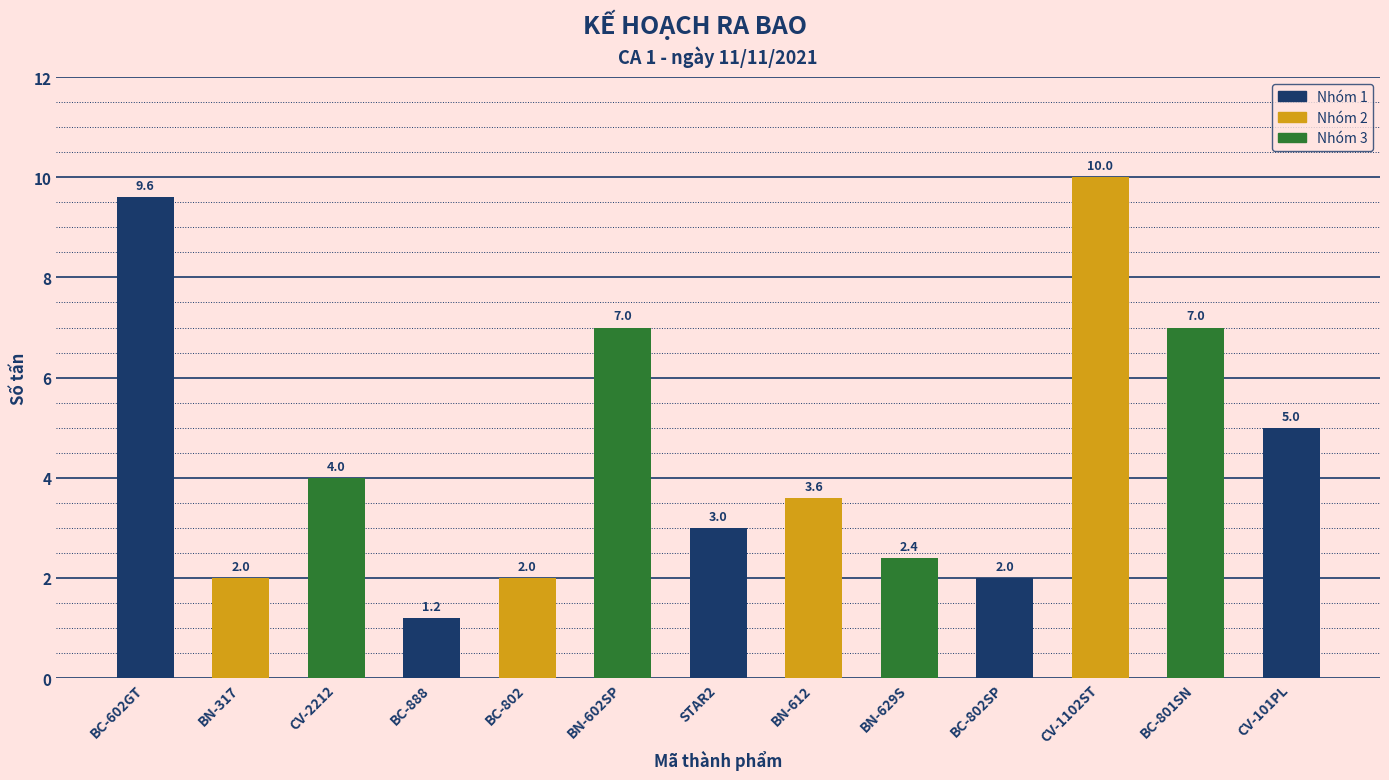

Which label corresponds to the largest value in the chart?

CV-1102ST